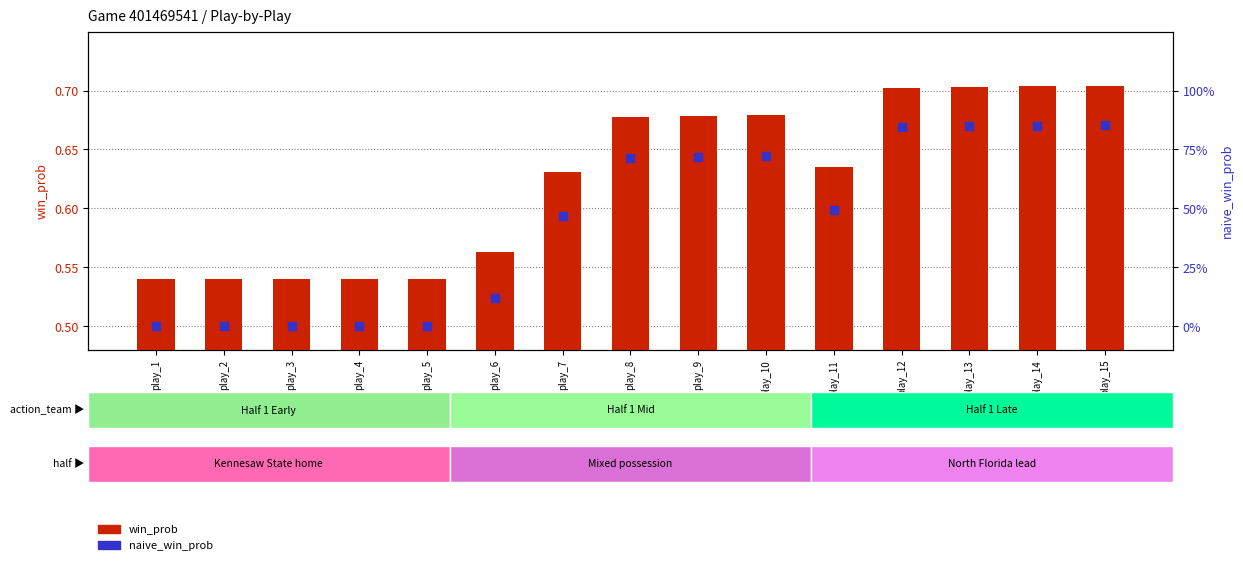

At which category is the sum across all series the highest?

play_15